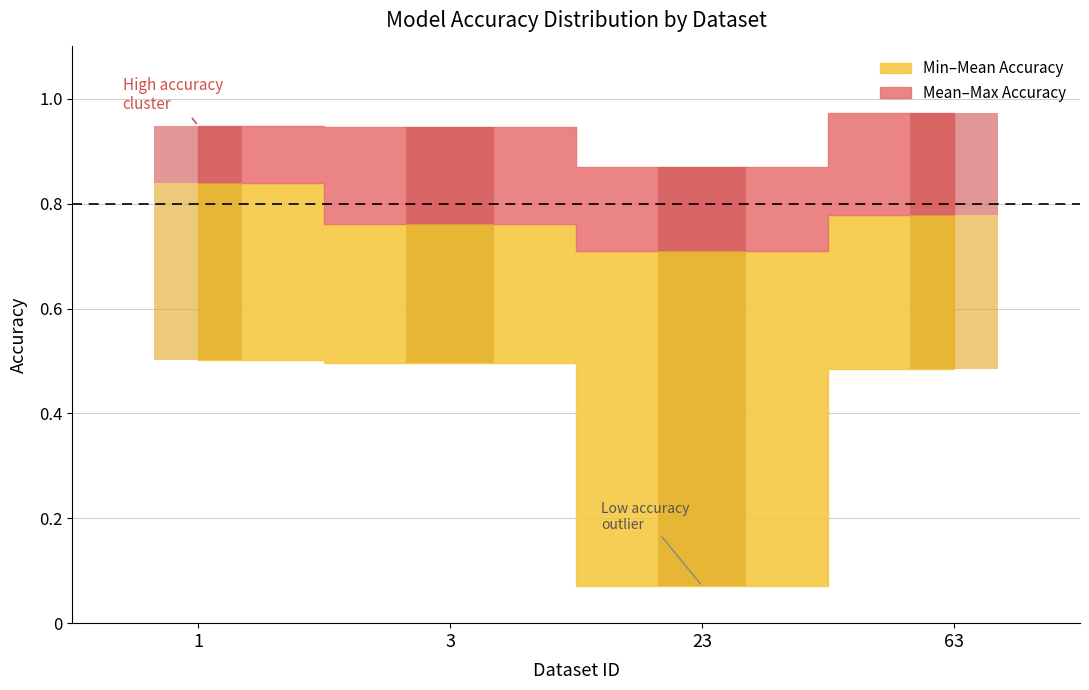

What is the difference between the Mean Accuracy values at 3 and 23?

0.1